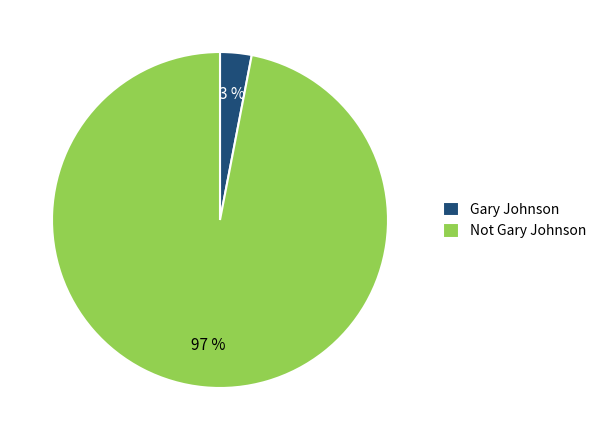

Does Gary Johnson represent more than half of the total?

No